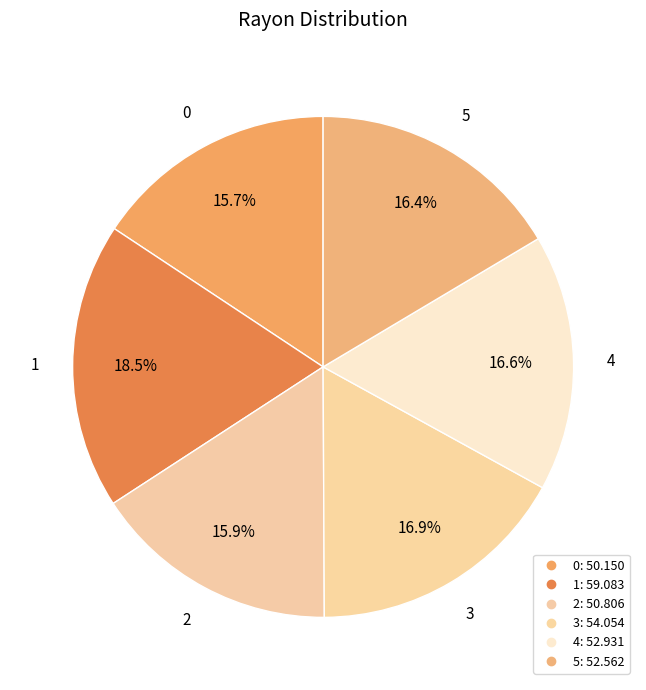

How many segments does this pie chart have?

6